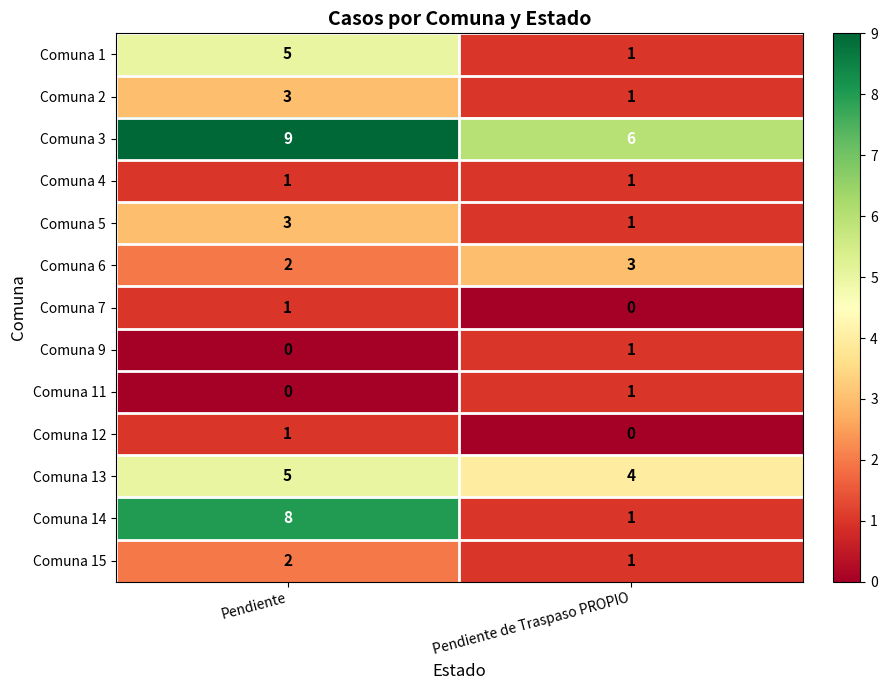

Reading right to left, what are all the values shown in this chart?

Comuna 1: Pendiente de Traspaso PROPIO=1	Pendiente=5
Comuna 2: Pendiente de Traspaso PROPIO=1	Pendiente=3
Comuna 3: Pendiente de Traspaso PROPIO=6	Pendiente=9
Comuna 4: Pendiente de Traspaso PROPIO=1	Pendiente=1
Comuna 5: Pendiente de Traspaso PROPIO=1	Pendiente=3
Comuna 6: Pendiente de Traspaso PROPIO=3	Pendiente=2
Comuna 7: Pendiente de Traspaso PROPIO=0	Pendiente=1
Comuna 9: Pendiente de Traspaso PROPIO=1	Pendiente=0
Comuna 11: Pendiente de Traspaso PROPIO=1	Pendiente=0
Comuna 12: Pendiente de Traspaso PROPIO=0	Pendiente=1
Comuna 13: Pendiente de Traspaso PROPIO=4	Pendiente=5
Comuna 14: Pendiente de Traspaso PROPIO=1	Pendiente=8
Comuna 15: Pendiente de Traspaso PROPIO=1	Pendiente=2